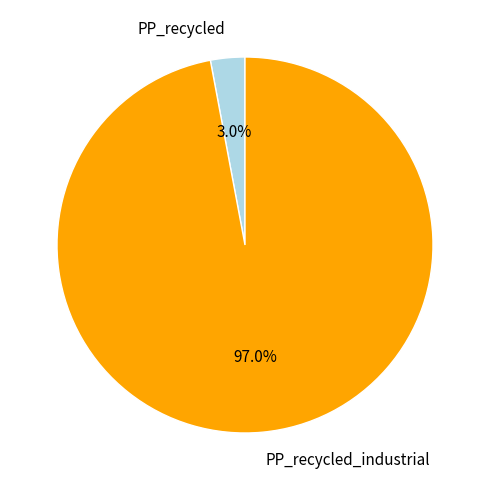

Rank the categories by value from lowest to highest.

PP_recycled, PP_recycled_industrial